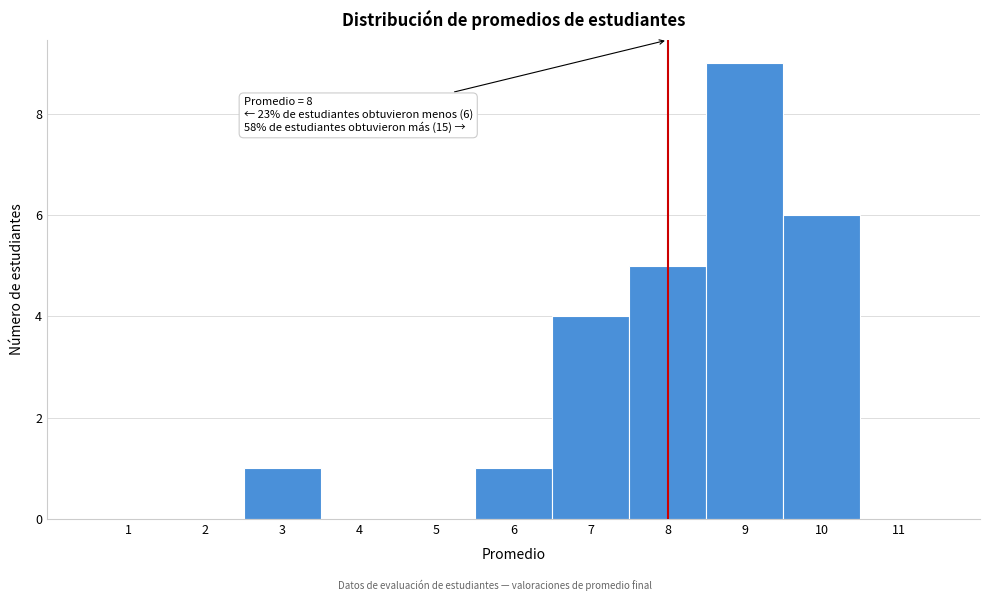

Which range on the x-axis has the tallest bar?

8.5 to 9.5